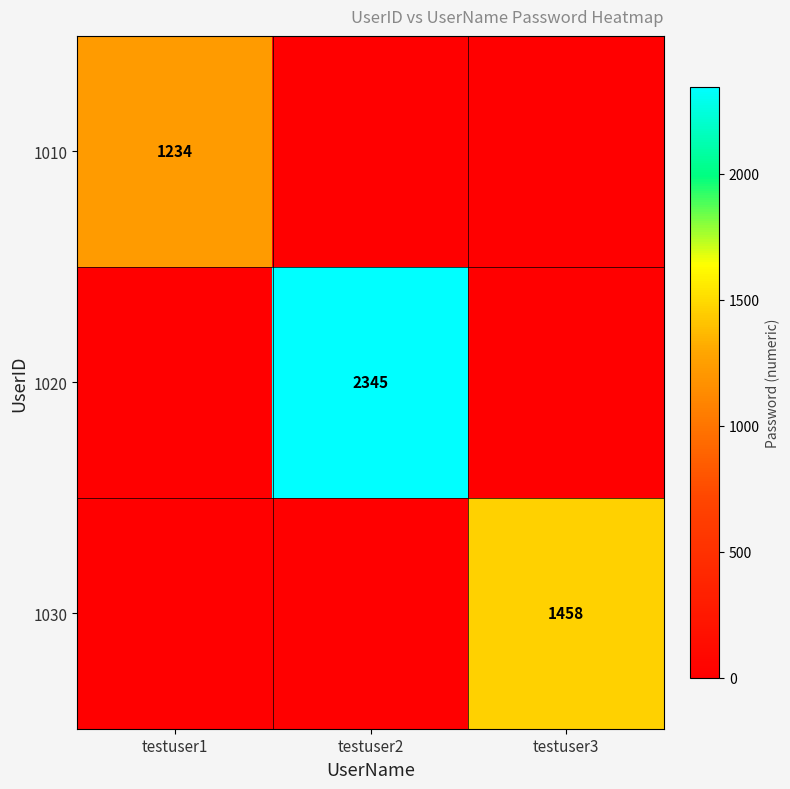

The 1030 series shows 2179 at testuser3. True or false?

False